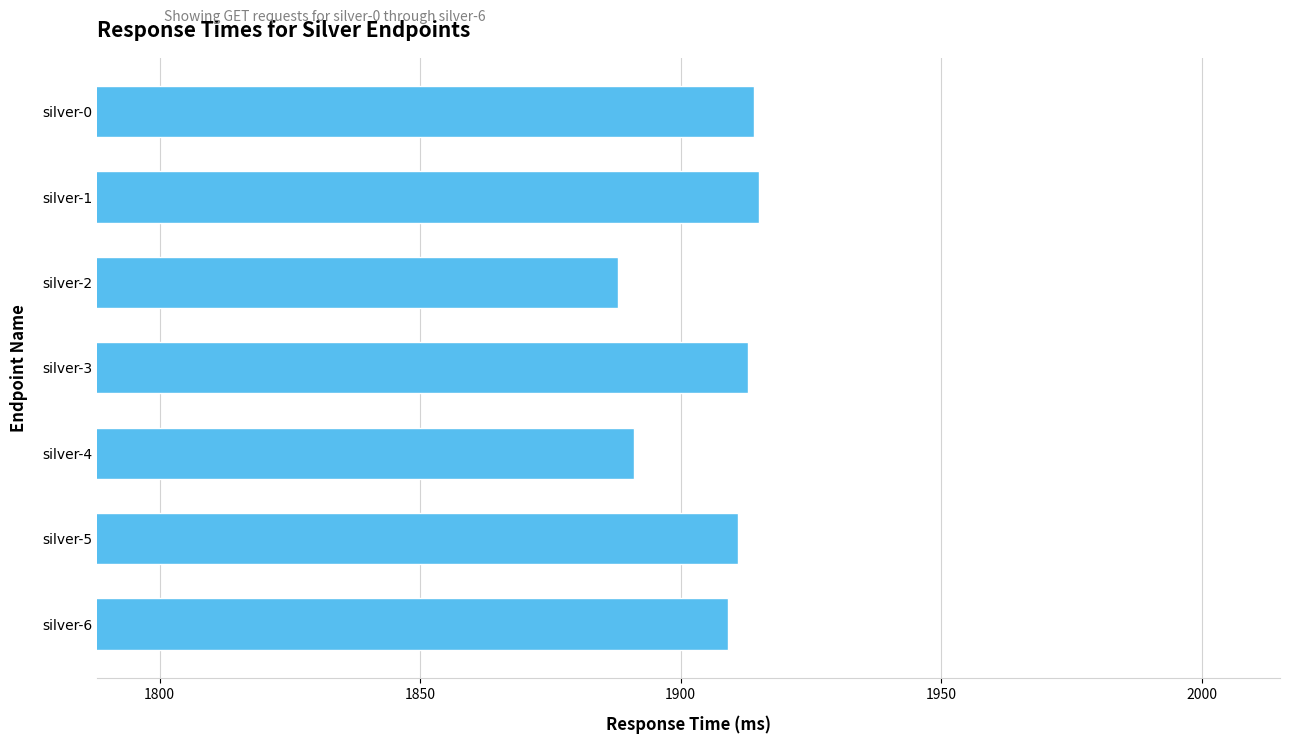

What is the maximum value shown in the chart?

1915